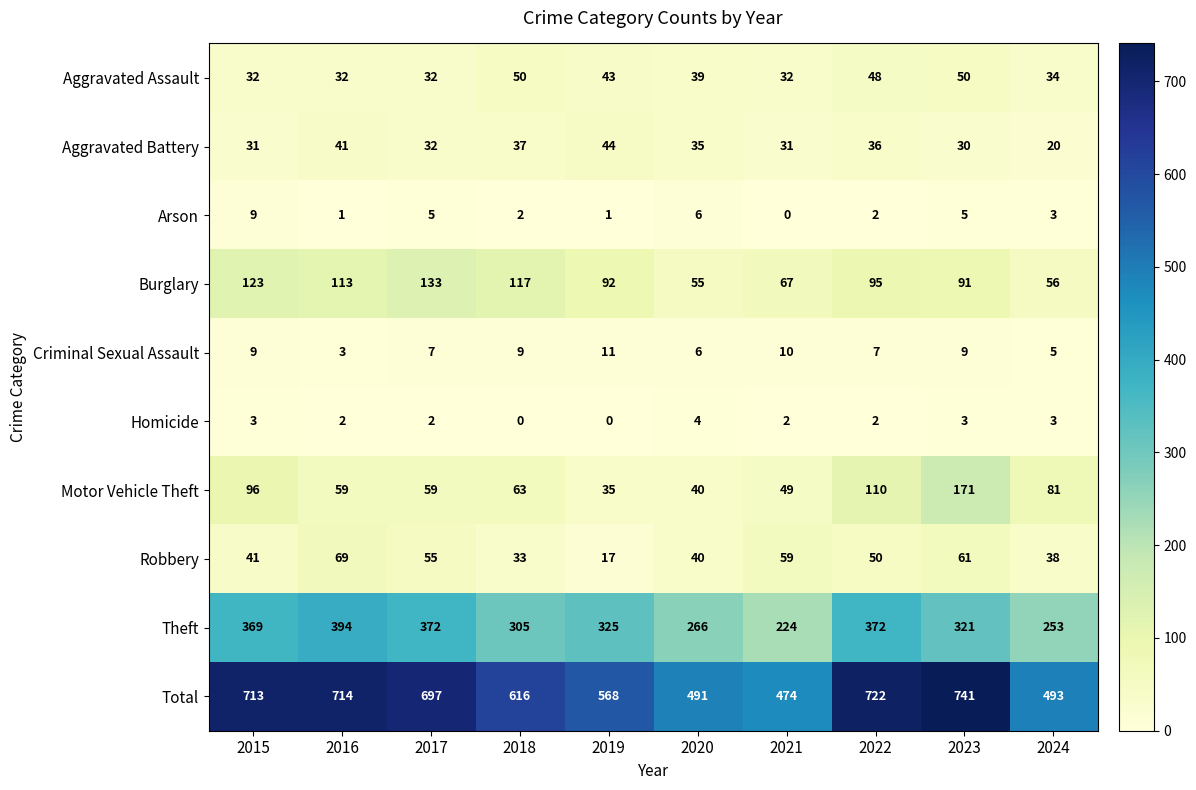

At which category is the sum across all series the highest?

2023